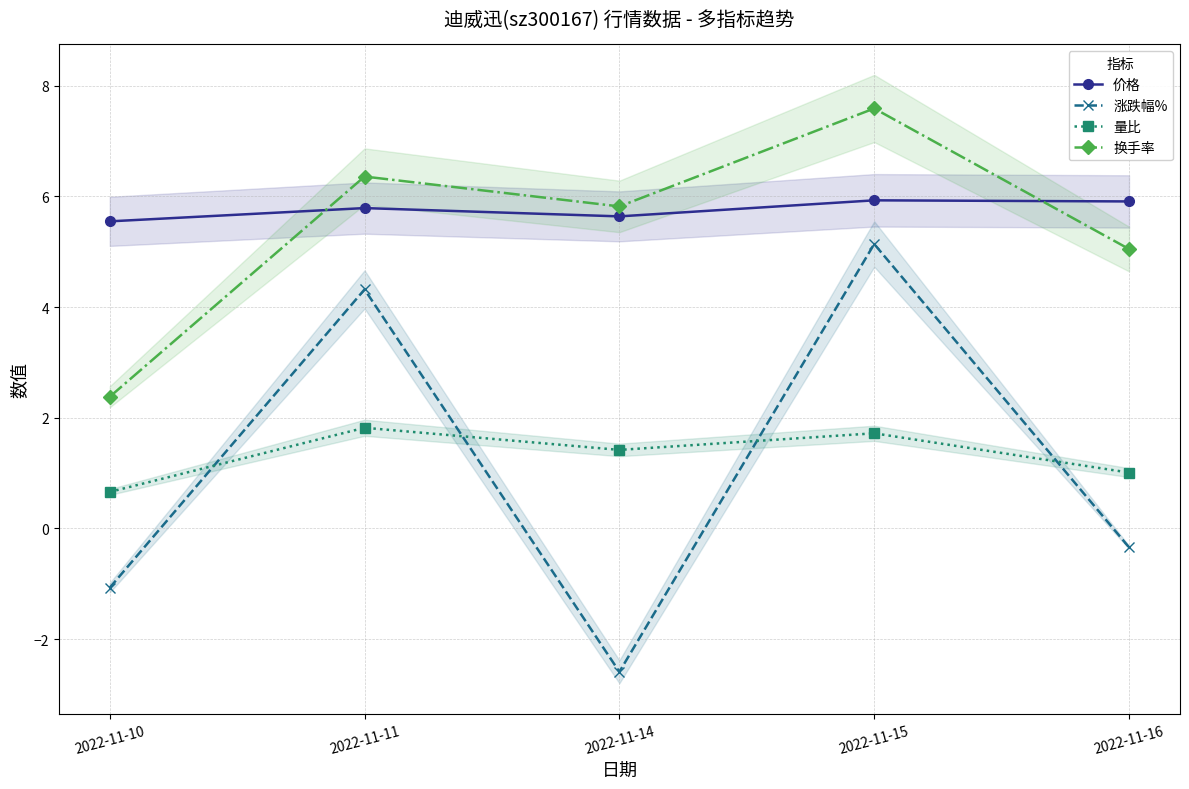

Which category has the lowest value across all series?

2022-11-14